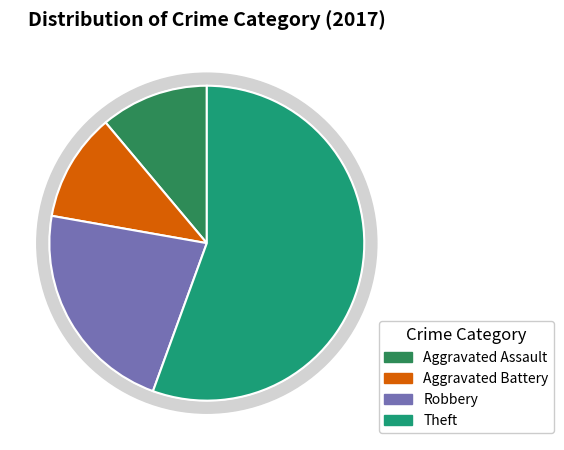

To the nearest percent, what portion does Aggravated Assault represent?

11%